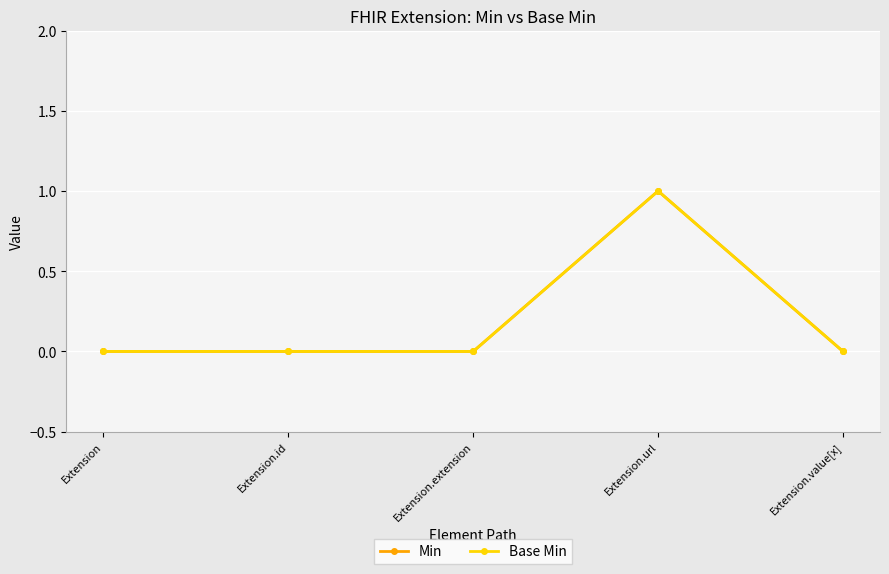

Reading left to right, transcribe all the data shown in this chart.

Min: Extension=0	Extension.id=0	Extension.extension=0	Extension.url=1	Extension.value[x]=0
Base Min: Extension=0	Extension.id=0	Extension.extension=0	Extension.url=1	Extension.value[x]=0